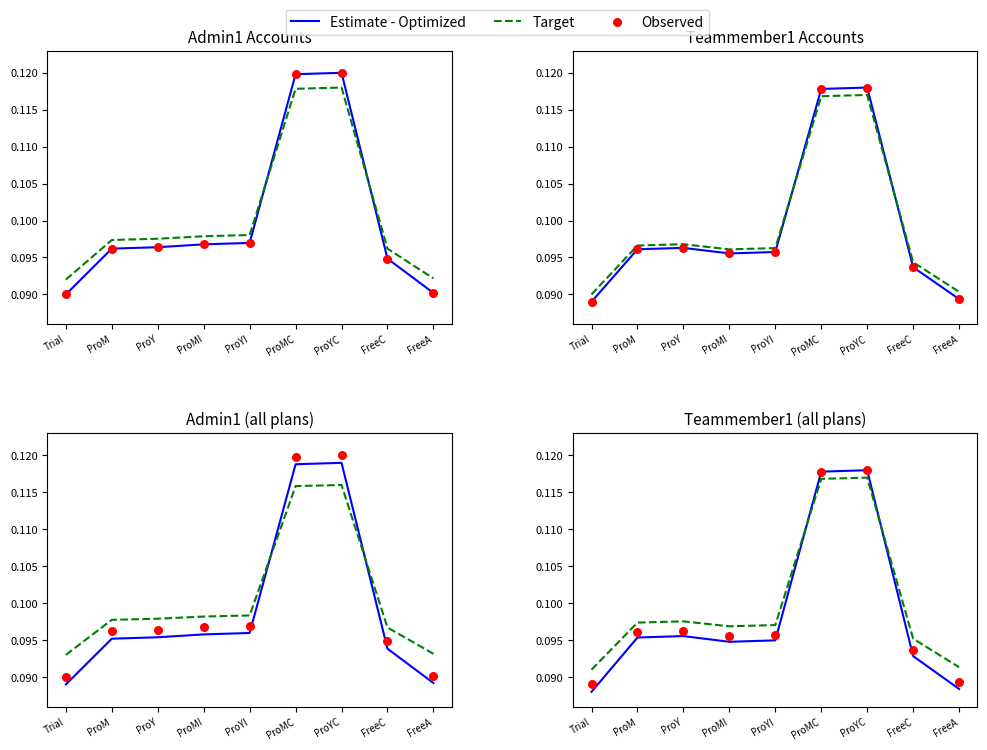

What is the total value across all series at ProYC?

0.4